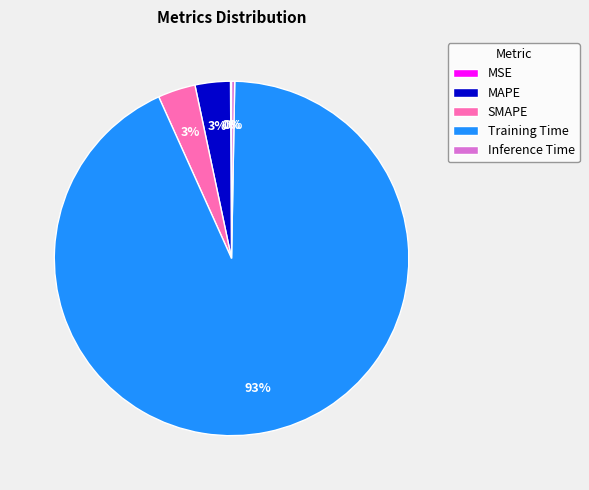

To the nearest percent, what portion does SMAPE represent?

3%